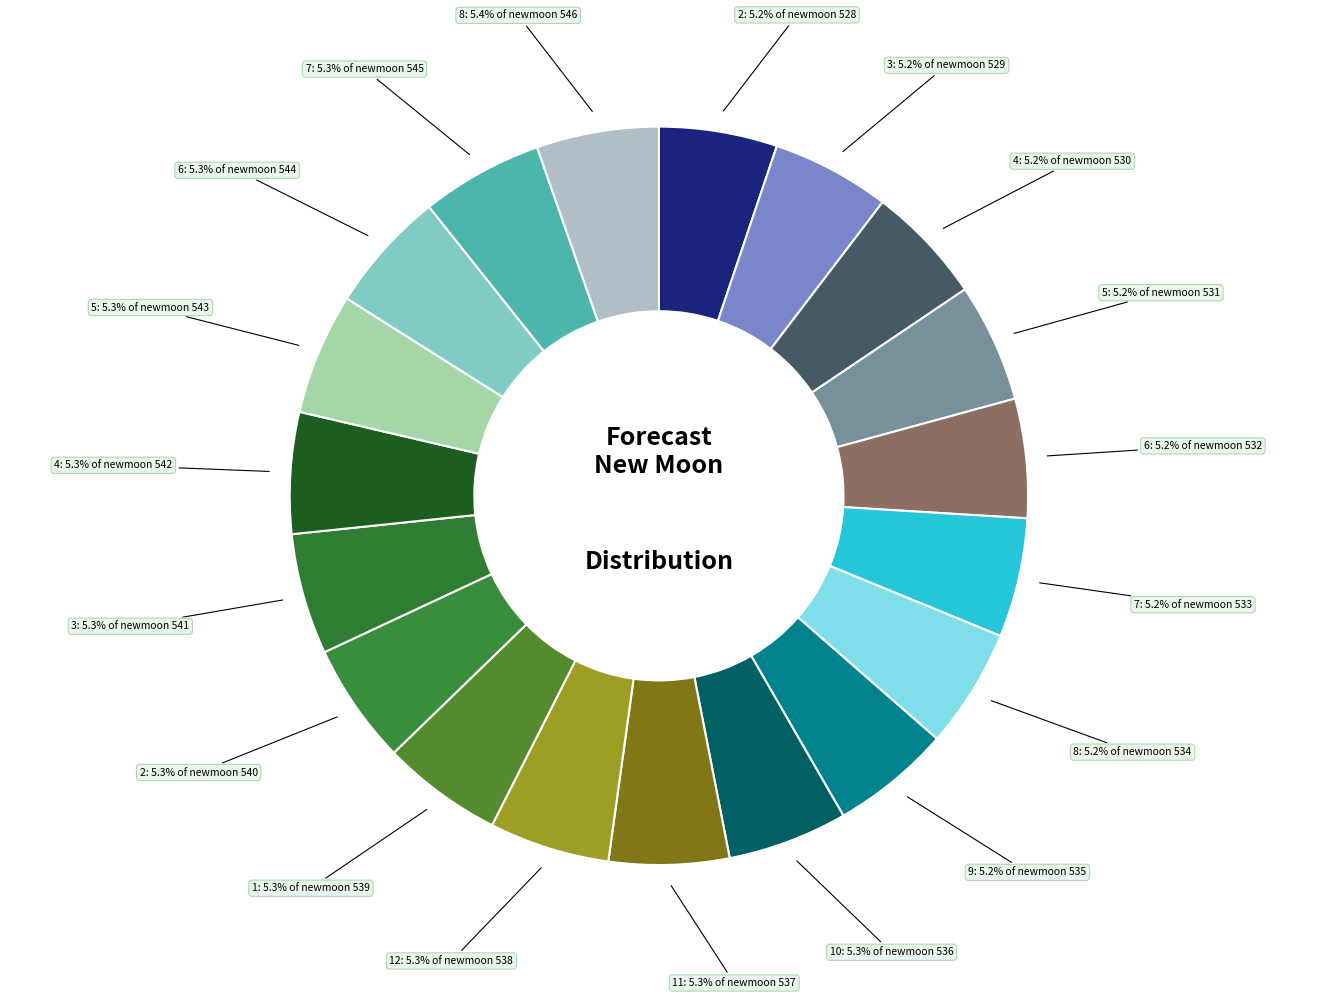

Count the number of slices in the pie.

19